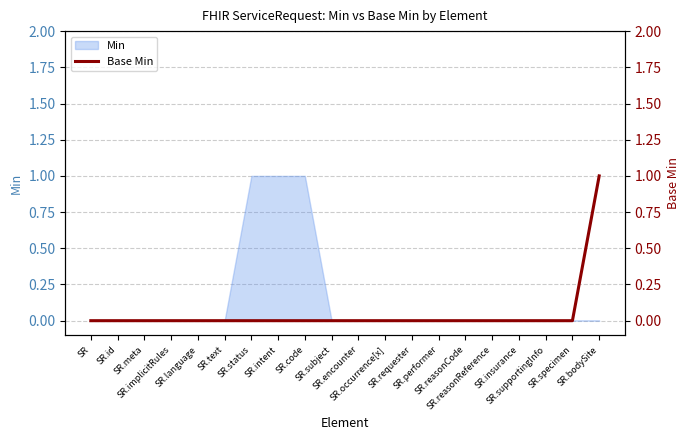

True or false: there are more than 0 points higher than both neighbors.

False